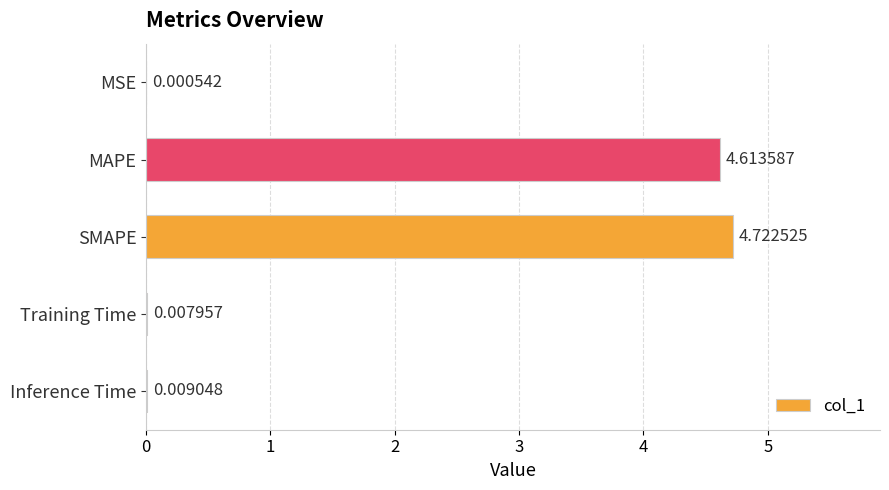

Does the chart contain stacked bars?

No